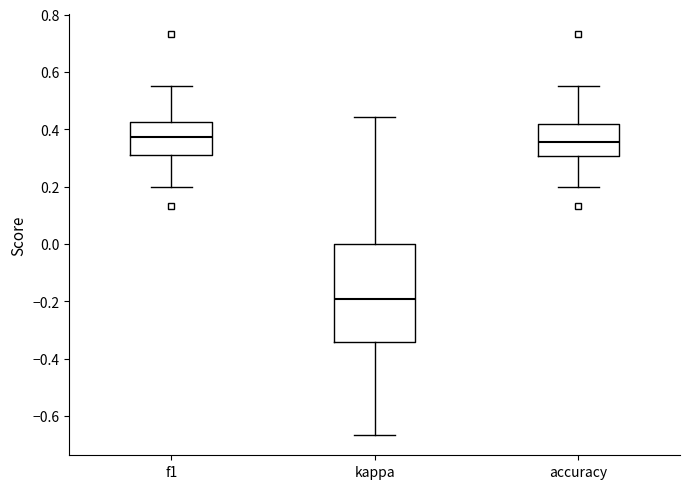

Reading left to right, transcribe this box plot: for each box, give where its median line is, the range the box spans, and where its two whiskers end, as read against the y-axis. The values are not printed on the chart, so give them approximately, as read against the axis.

f1: median 0.38, box 0.30 to 0.42, whiskers 0.20 to 0.56
kappa: median -0.20, box -0.34 to 0.00, whiskers -0.66 to 0.44
accuracy: median 0.36, box 0.30 to 0.42, whiskers 0.20 to 0.56